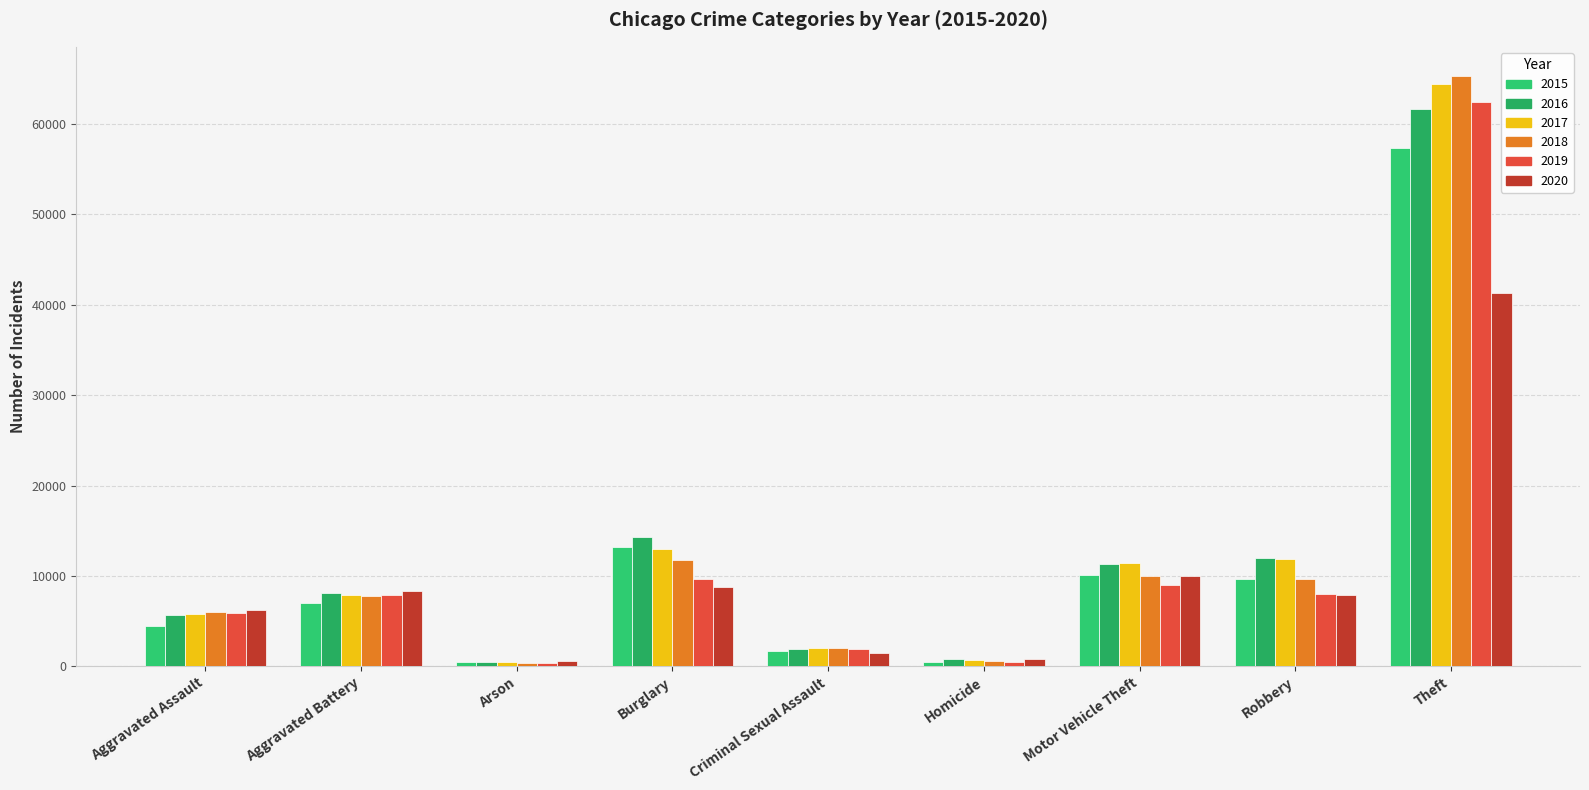

What is the difference between the second highest and minimum values in the 2019 series?

9262